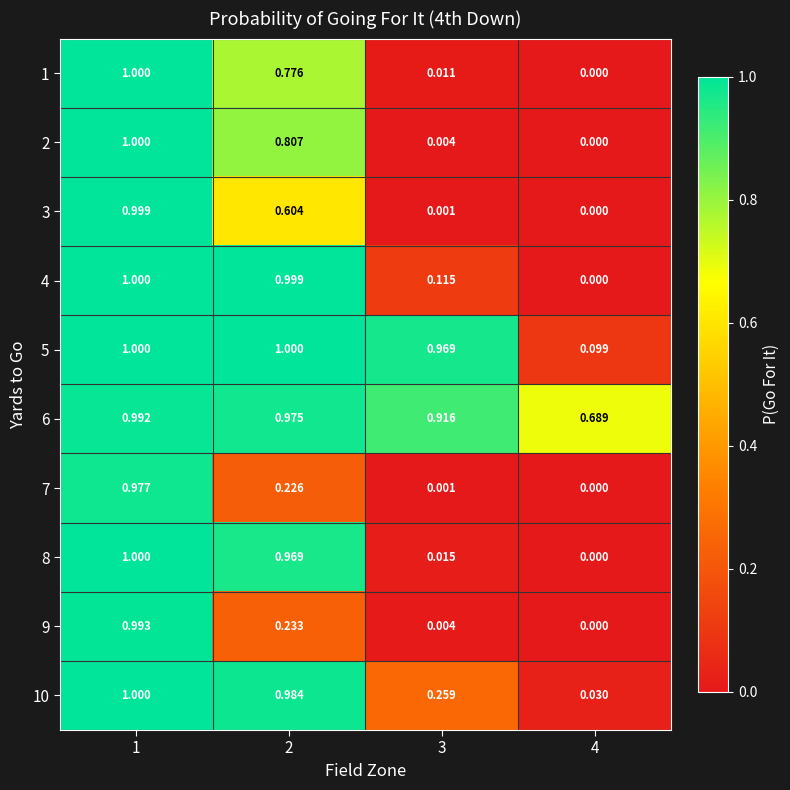

Is the value of 8 at 3 greater than the value of 5 at 4?

No